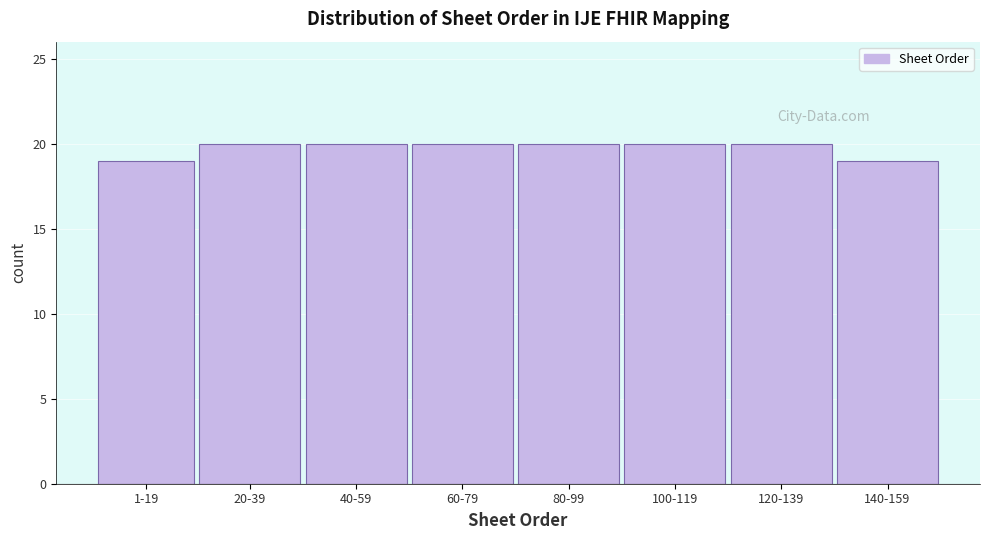

Reading left to right, list all the values displayed in this chart.

1-19=19	20-39=20	40-59=20	60-79=20	80-99=20	100-119=20	120-139=20	140-159=19